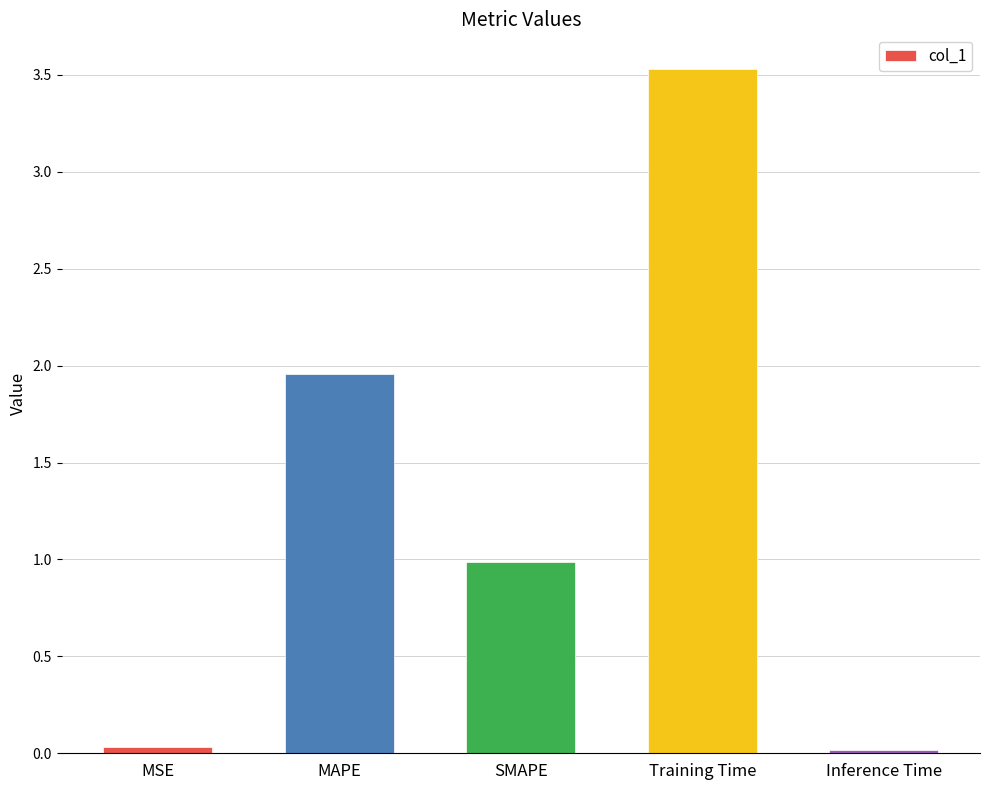

What is the change in value from MSE to MAPE?

+1.9